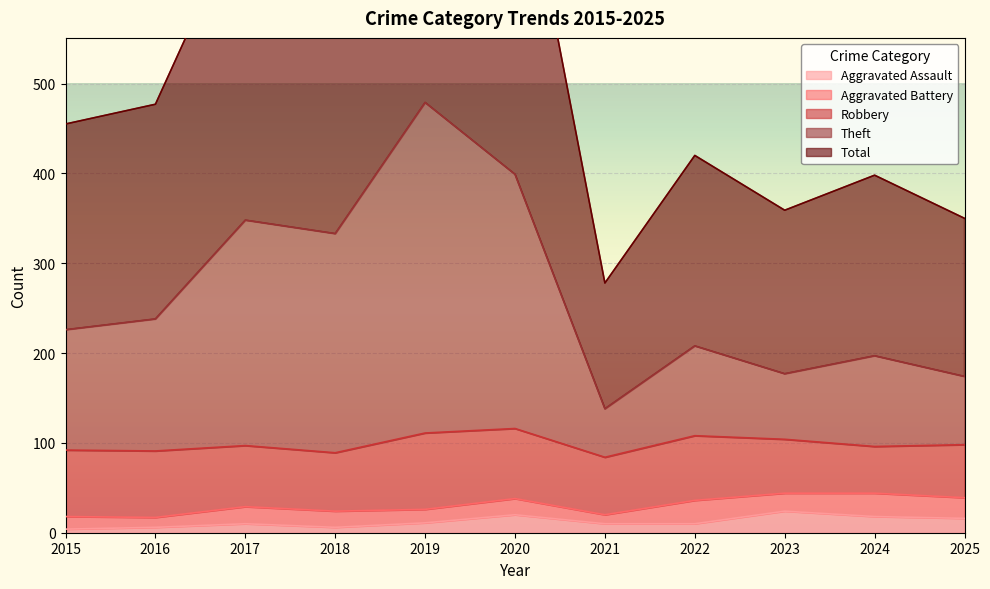

What is the value of the Aggravated Assault point at the 1st from the left?

4